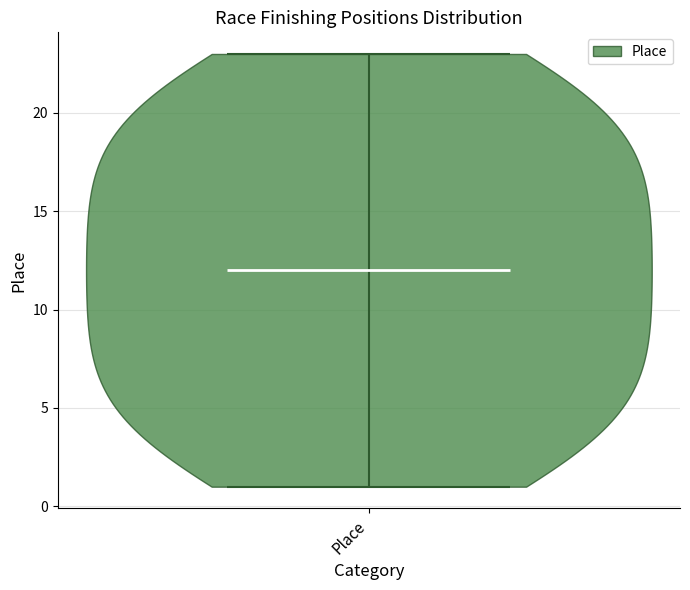

Read this violin plot against the y-axis: where its median line is, and the lowest and highest points the violin reaches. The values are not printed on the chart, so give them approximately, as read against the axis.

median line 12, lowest point 1, highest point 23